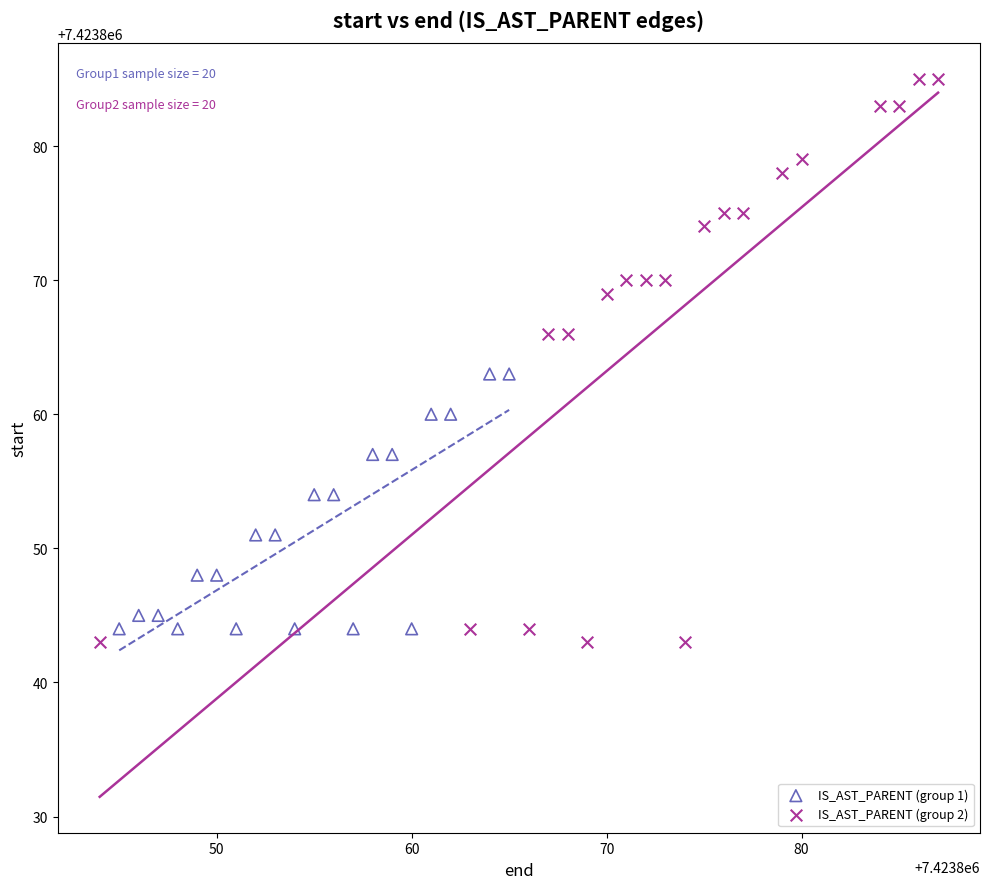

Which series has the largest Y range (max minus min)?

IS_AST_PARENT (group 2)